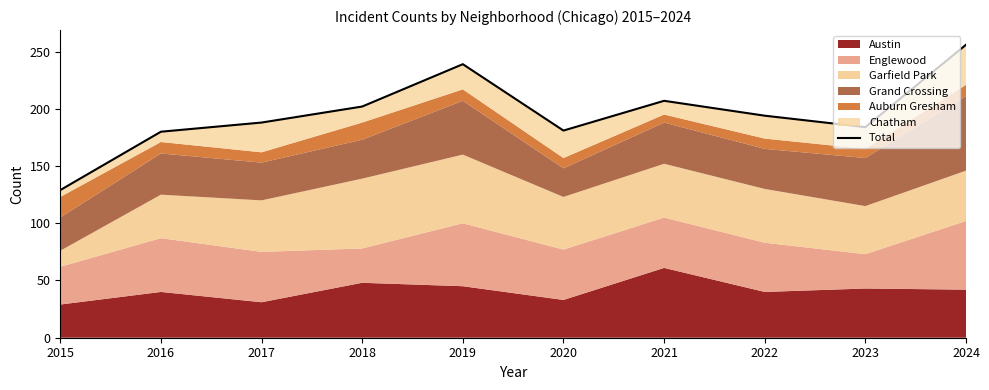

Approximately how many times larger is the value at 2023 compared to 2016?

1.0